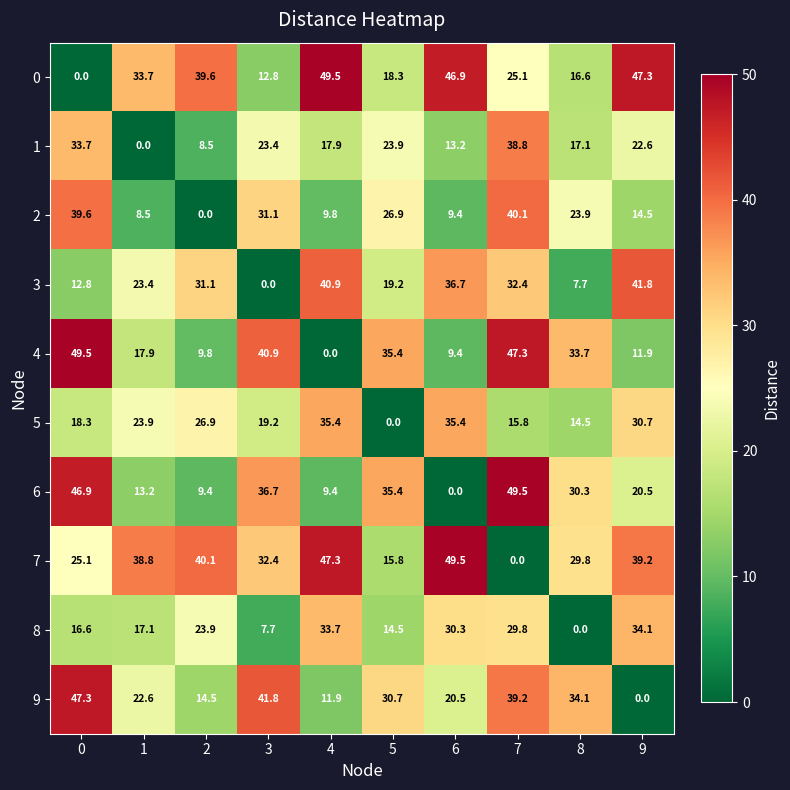

How many data points does each series have?

10